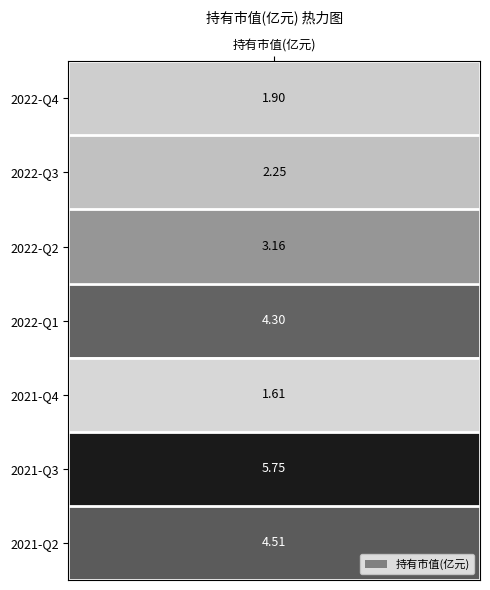

At which category does the chart reach its peak across all series?

2021-Q3